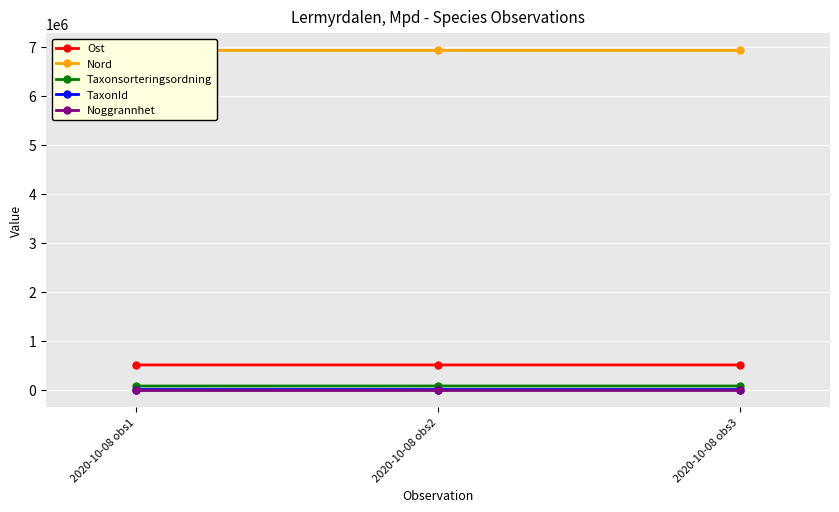

Reading left to right, extract all data points from this chart.

Ost: 508514.2	508376.0	508301.1
Nord: 6931848.1	6931802.0	6931825.8
Taxonsorteringsordning: 77506.0	78569.0	78569.0
TaxonId: 6425.0	6458.0	6458.0
Noggrannhet: 25.0	25.0	25.0